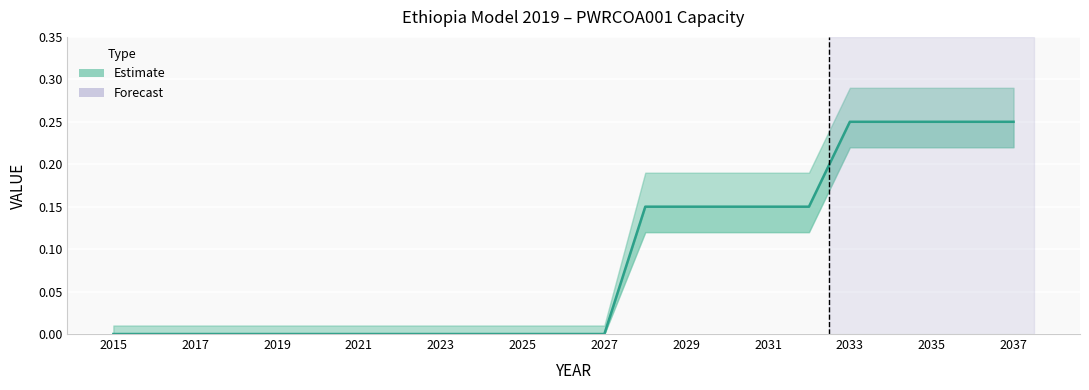

Is it true that the value at 2033 is 0.1?

False